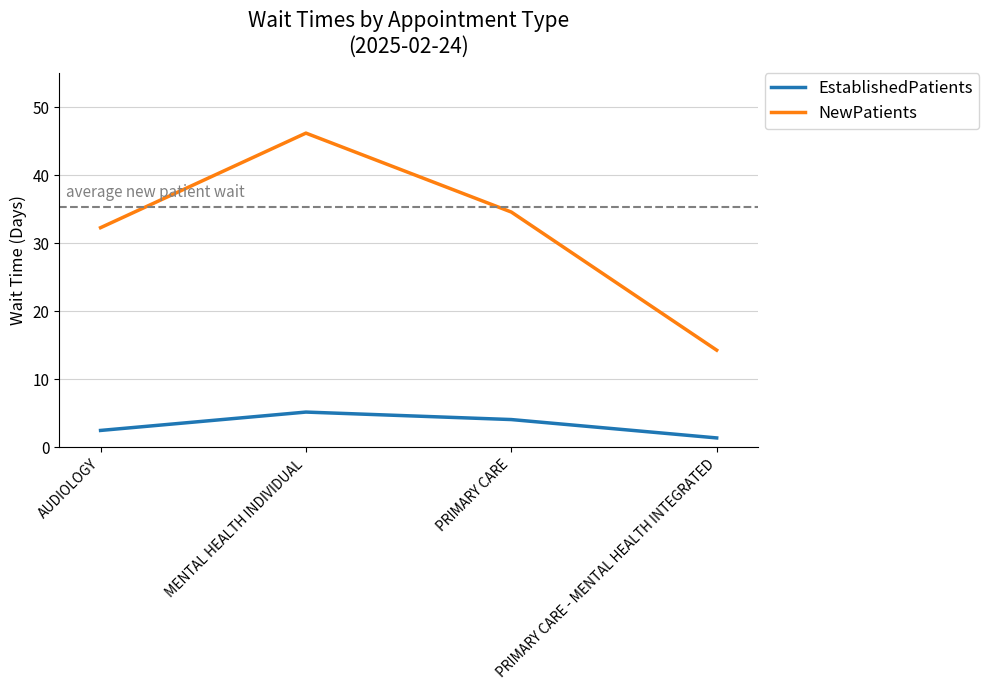

At which category does NewPatients reach its first local peak?

MENTAL HEALTH INDIVIDUAL